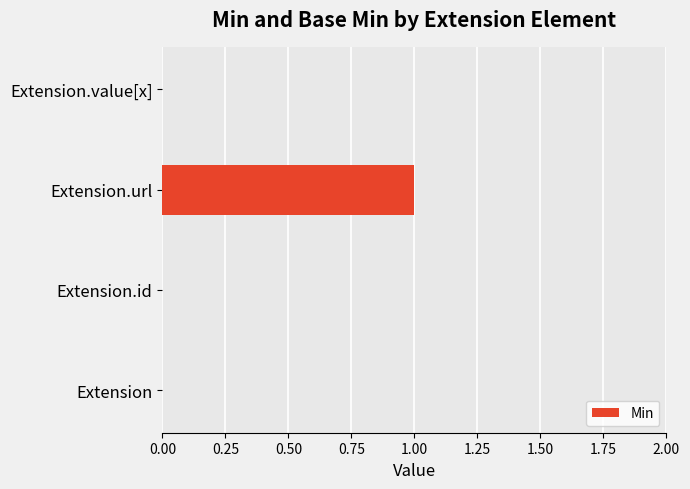

The chart shows a value of 1 at Extension.url. True or false?

True